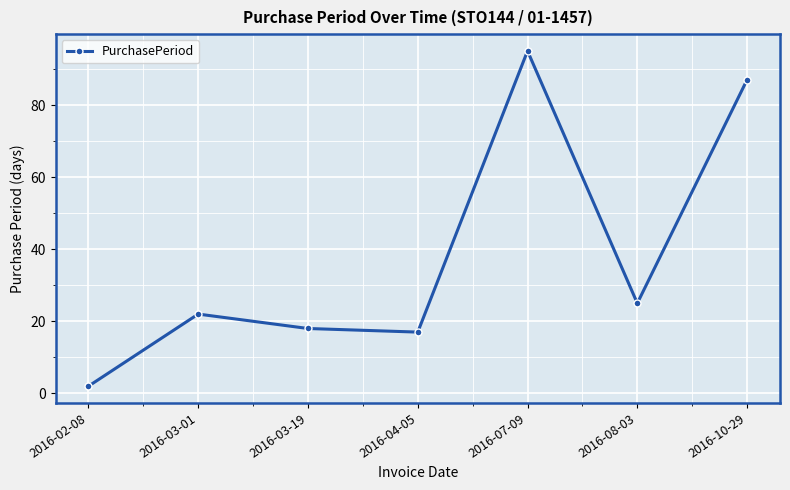

Rank the categories by value from highest to lowest.

2016-07-09, 2016-10-29, 2016-08-03, 2016-03-01, 2016-03-19, 2016-04-05, 2016-02-08